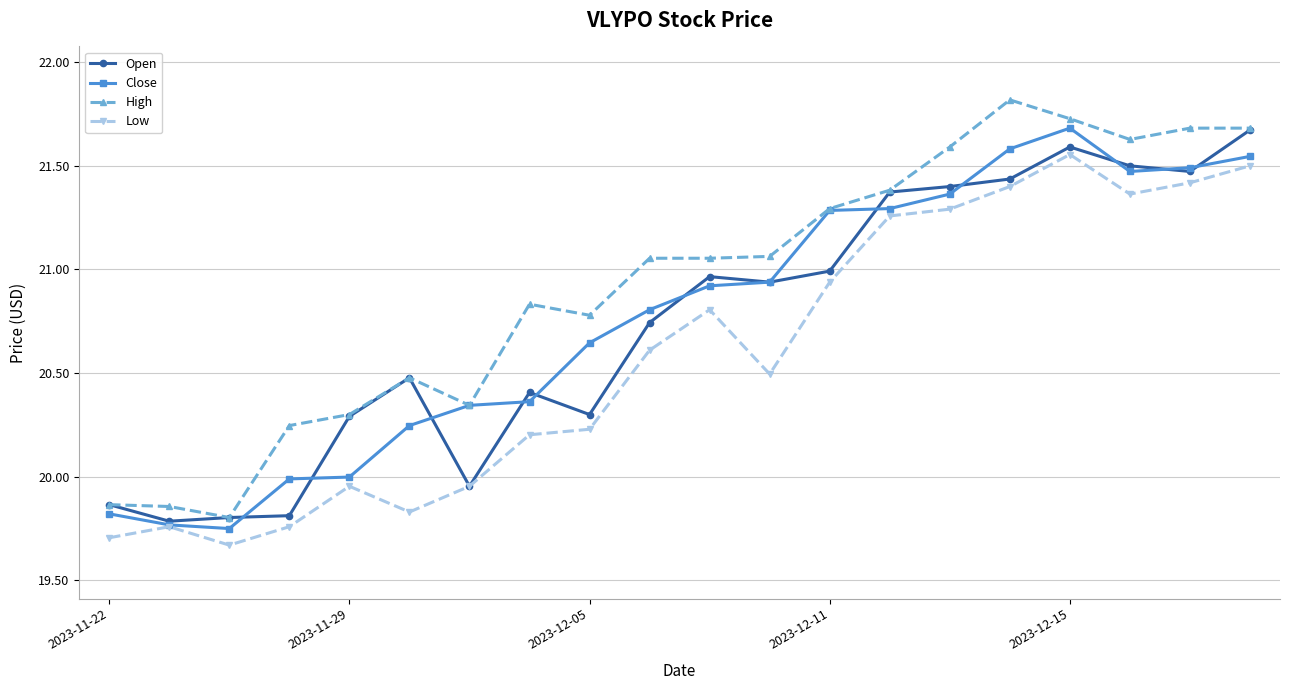

True or false: Open has more than 0 interior local peaks.

True